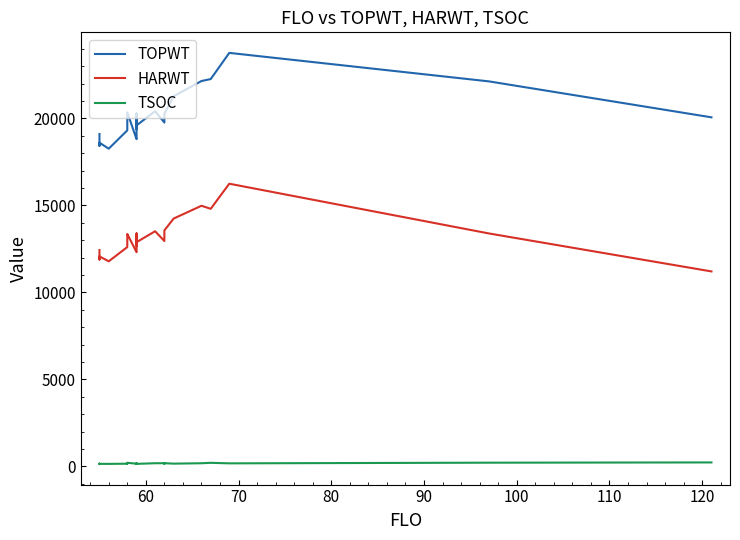

What are all the series names shown in the legend?

TOPWT, HARWT, TSOC